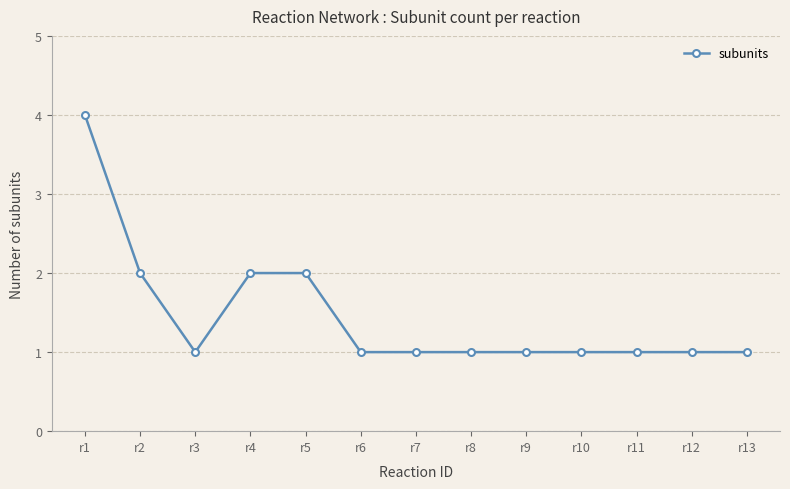

True or false: the data shows 1 at r13.

True